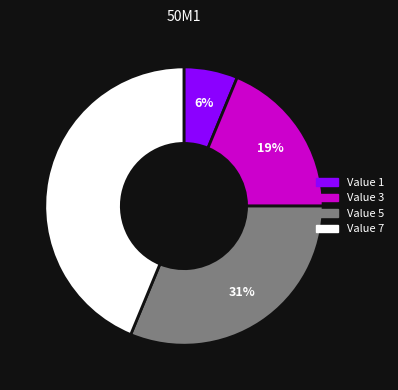

Is there a majority slice in this chart?

No